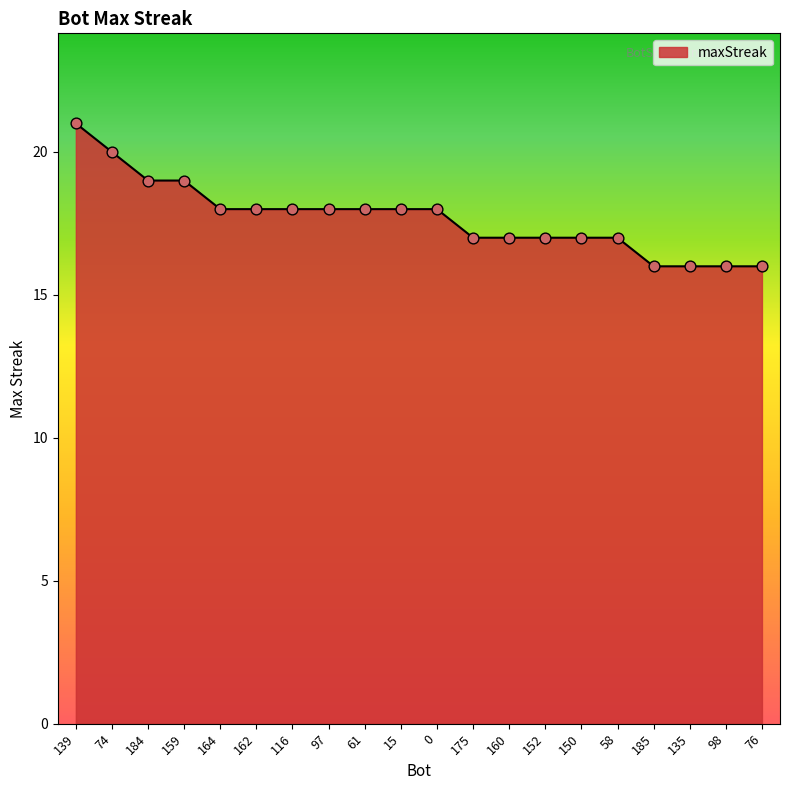

Between 58 and 61, which is larger?

61